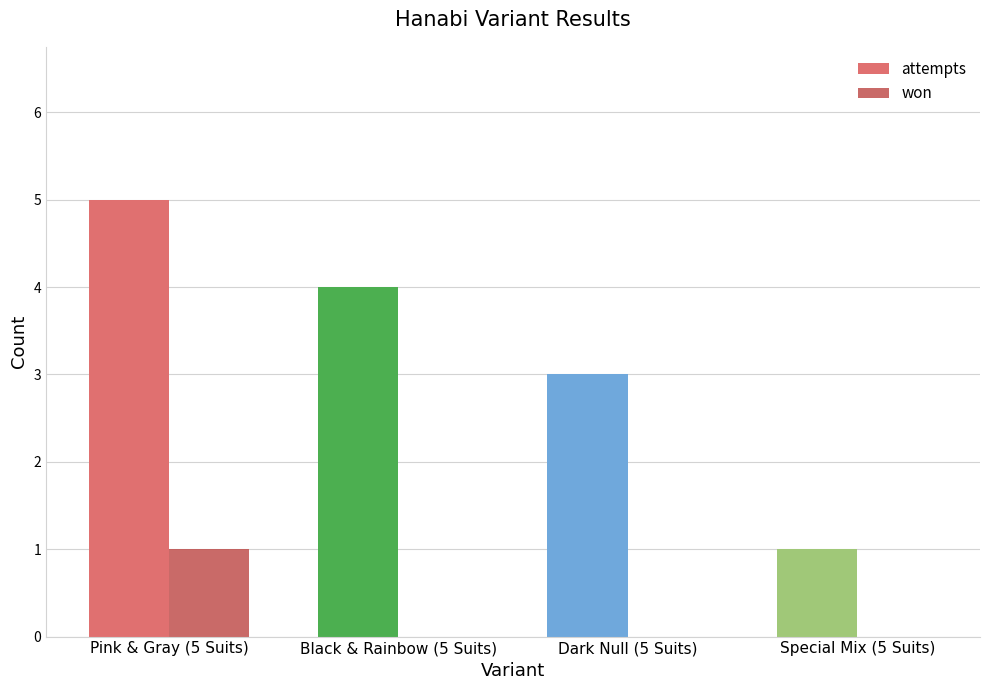

Is it true that attempts equals 1 at Special Mix (5 Suits)?

True